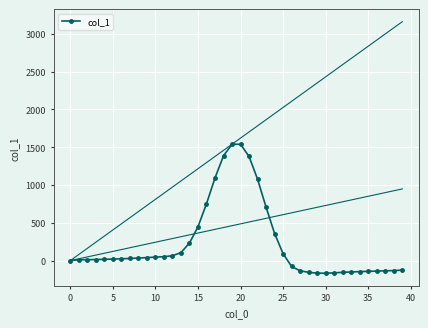

Reading left to right, extract all data points from this chart.

0	11	12	14	17	20	24	28	34	40	46	52	64	106	232	447	752	1093	1386	1539	1538	1377	1076	706	358	91	-78	-135	-155	-166	-167	-162	-155	-150	-146	-142	-139	-135	-132	-126